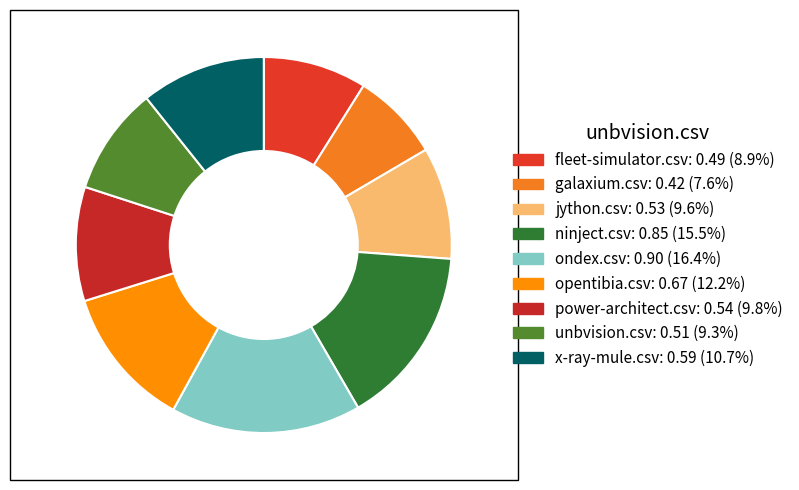

Rank the categories by value from lowest to highest.

galaxium.csv, fleet-simulator.csv, unbvision.csv, jython.csv, power-architect.csv, x-ray-mule.csv, opentibia.csv, ninject.csv, ondex.csv